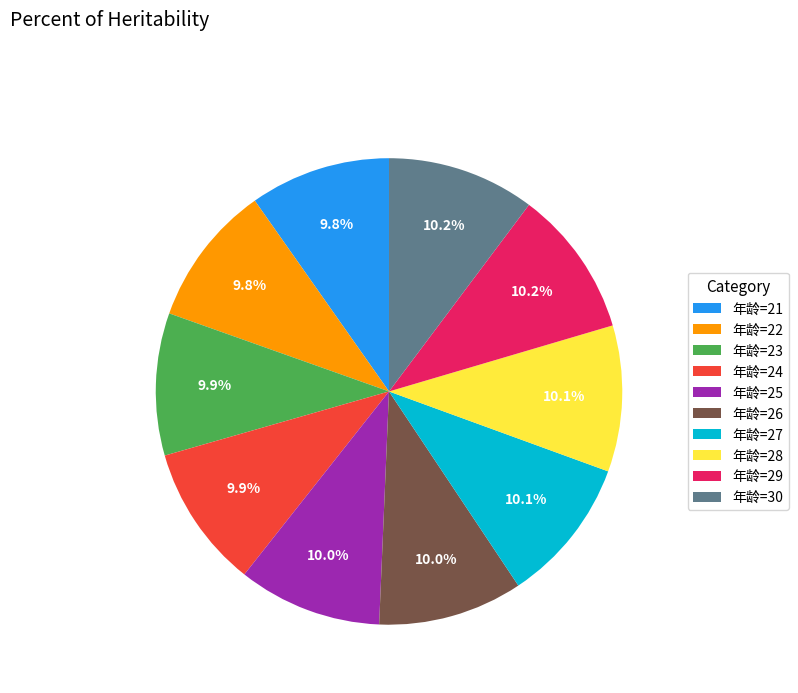

Approximately how many times larger is the value at 年龄=23 compared to 年龄=28?

1.0